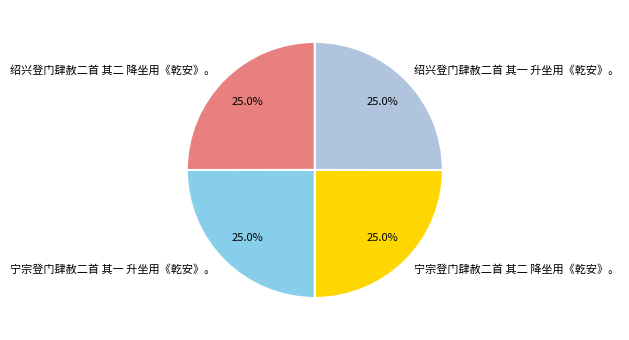

To the nearest percent, what portion does 绍兴登门肆赦二首 其一 升坐用《乾安》。 represent?

25%